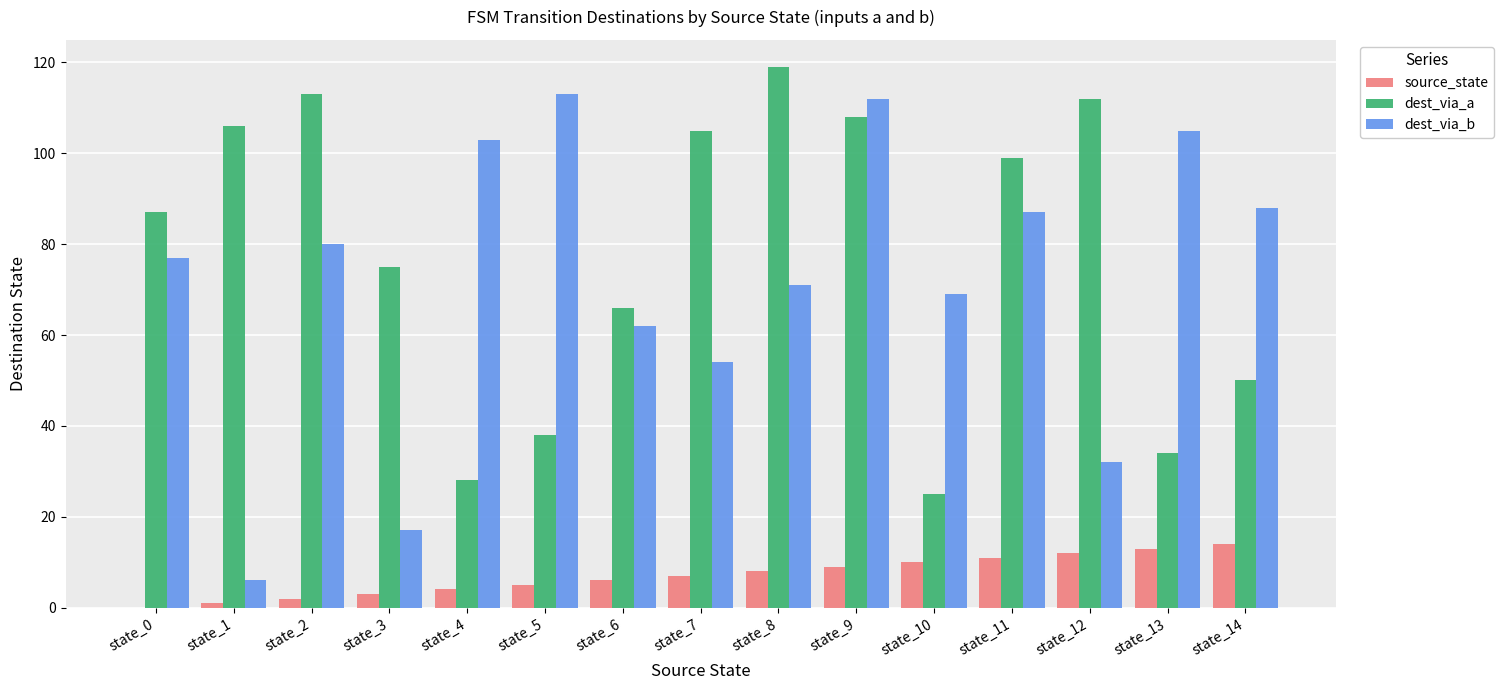

At which category is the sum across all series the highest?

state_9